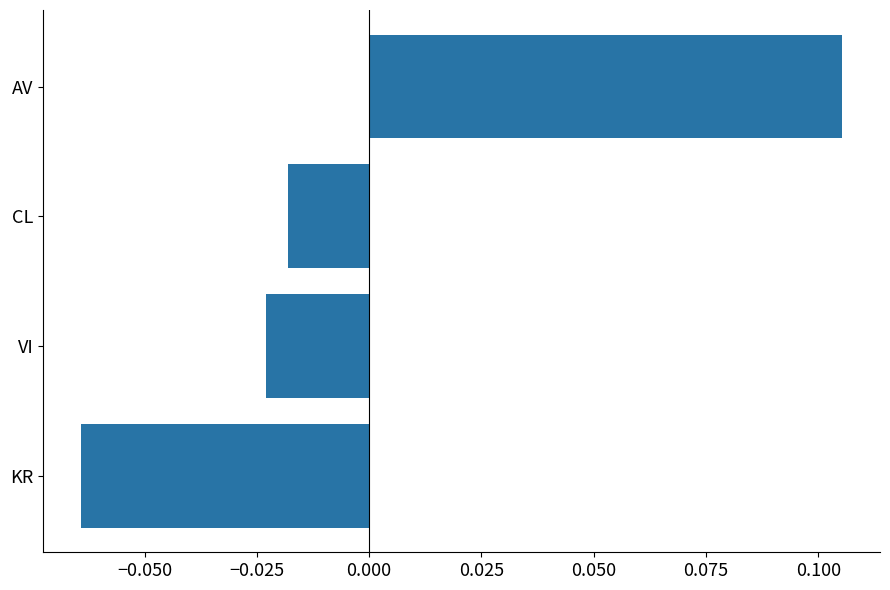

Which category has the lowest value across all series?

KR